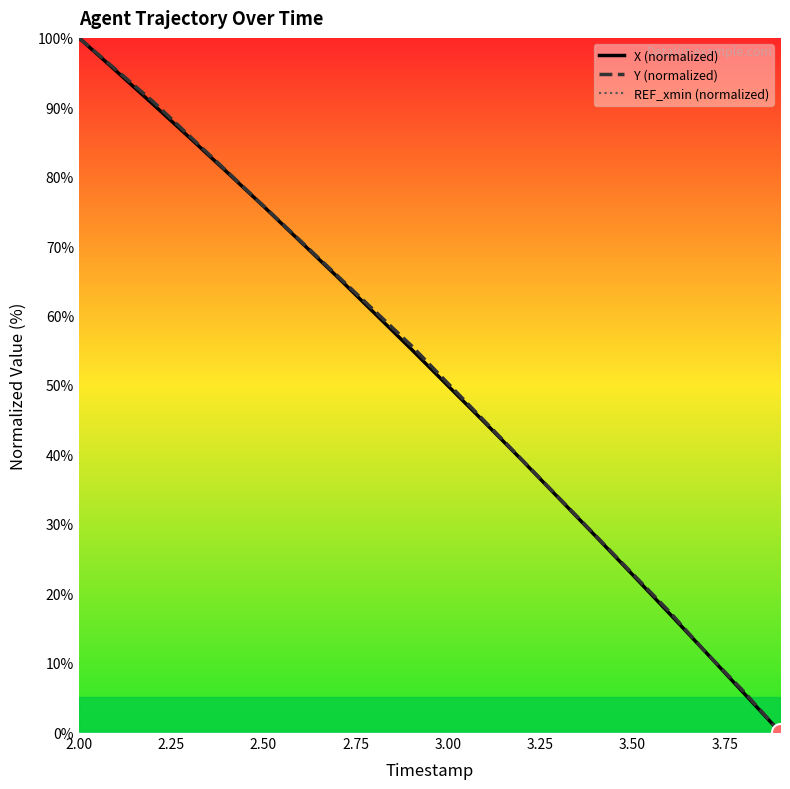

True or false: Y (normalized) has a value of 85.4 at 3.00.

False